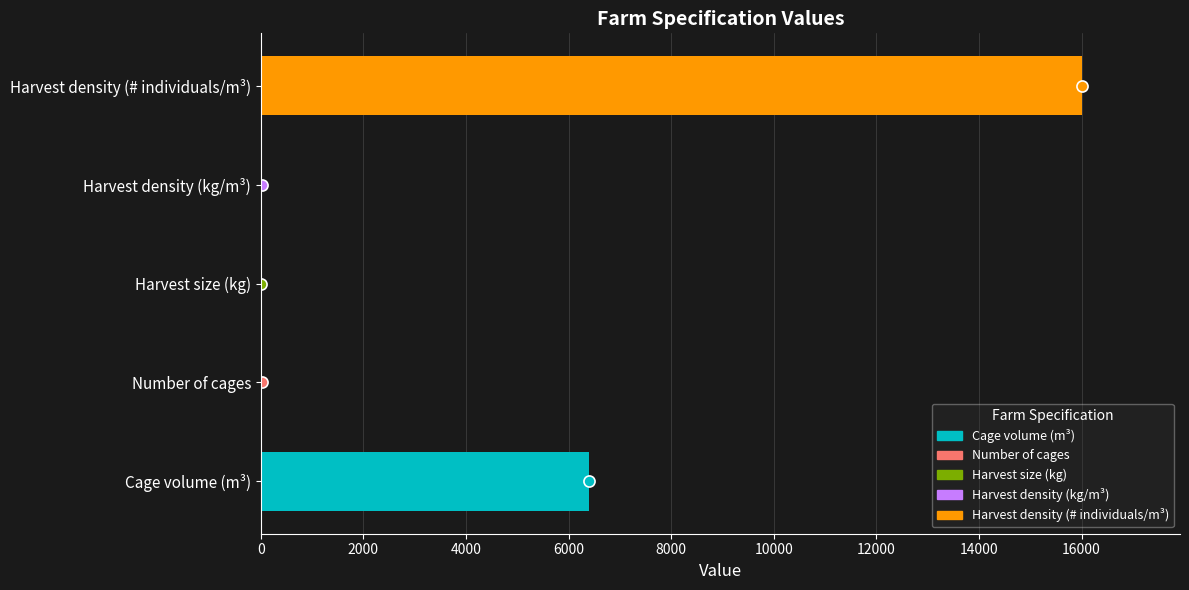

Where is the data nearest to the value 8002?

Cage volume (m³)